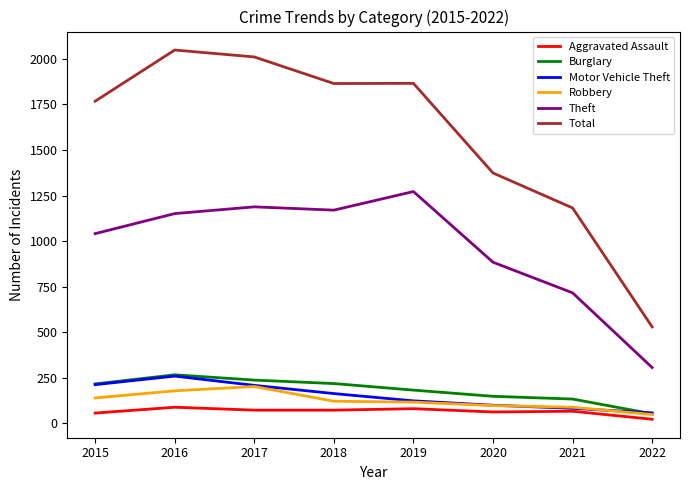

What is the difference between the maximum and minimum values in the Aggravated Assault series?

66